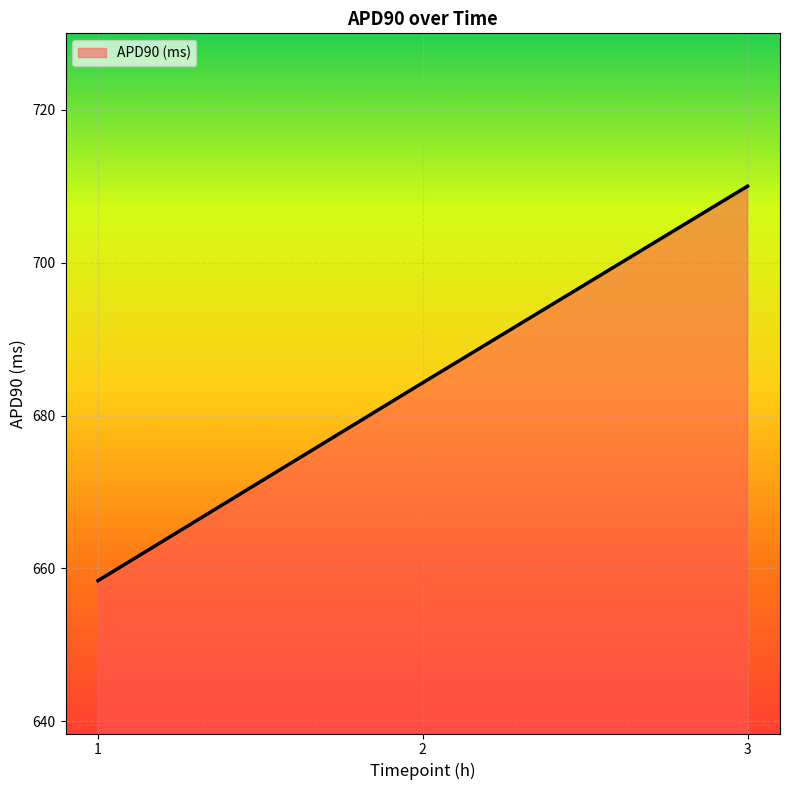

Is it true that the value at 1 is 658.4?

True